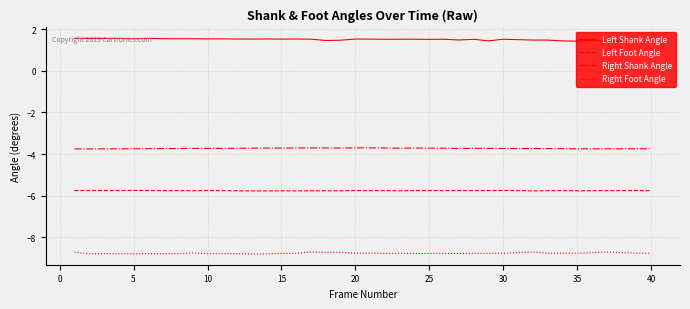

What is the greatest value displayed?

1.6